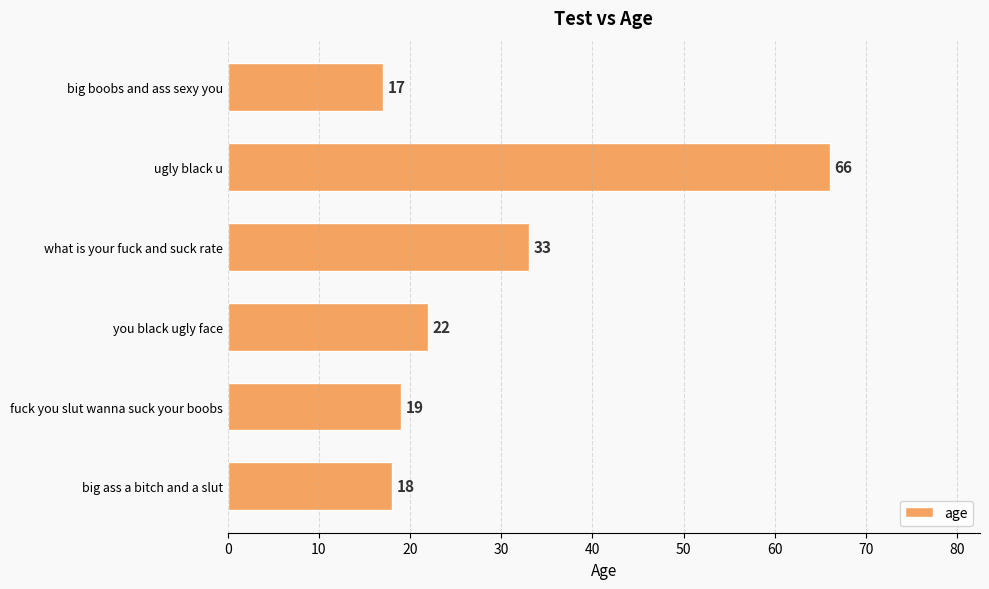

Rank the categories by value from lowest to highest.

big boobs and ass sexy you, big ass a bitch and a slut, fuck you slut wanna suck your boobs, you black ugly face, what is your fuck and suck rate, ugly black u